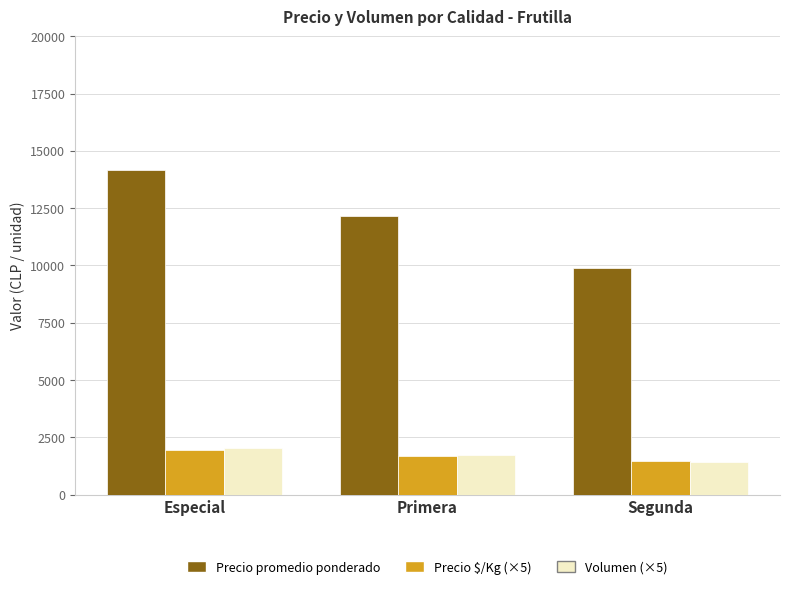

At which category is the sum across all series the highest?

Especial